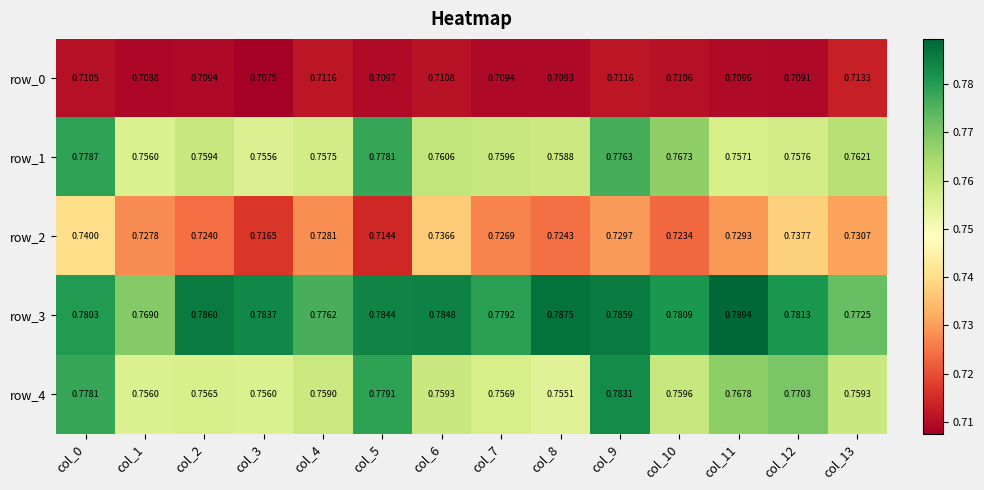

Is the value of row_4 at col_12 greater than the value of row_1 at col_11?

Yes